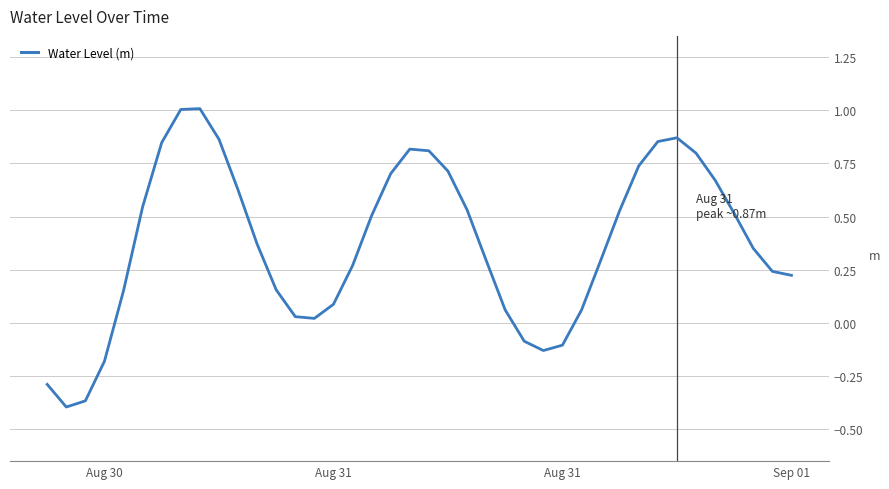

What is the maximum value shown in the chart?

1.0